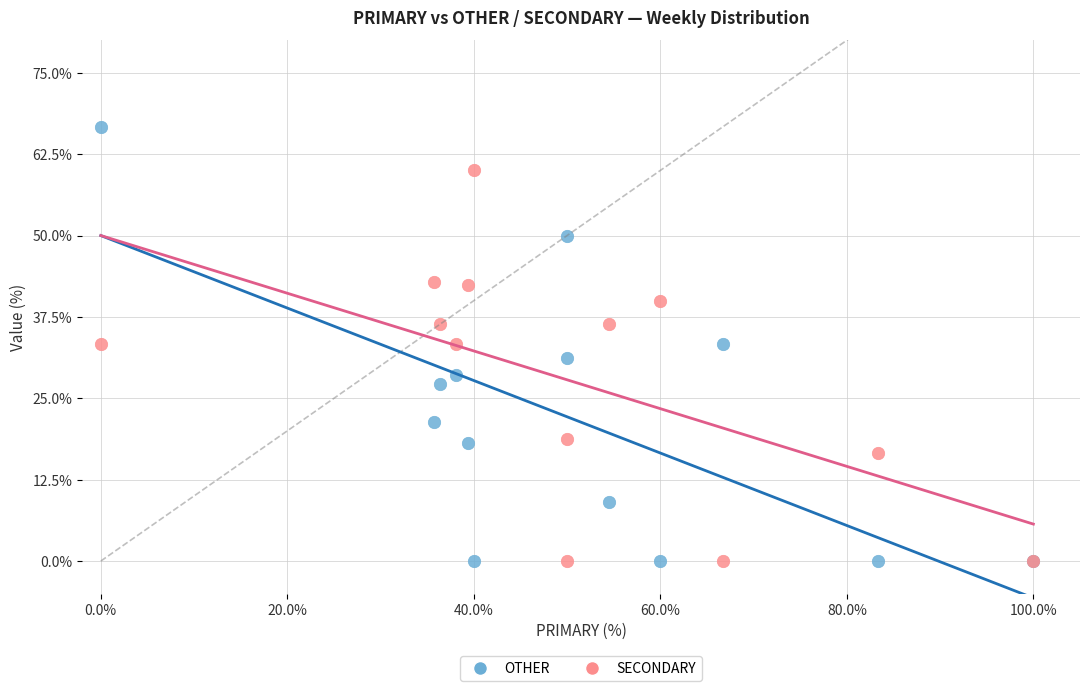

Which series has the largest Y range (max minus min)?

OTHER